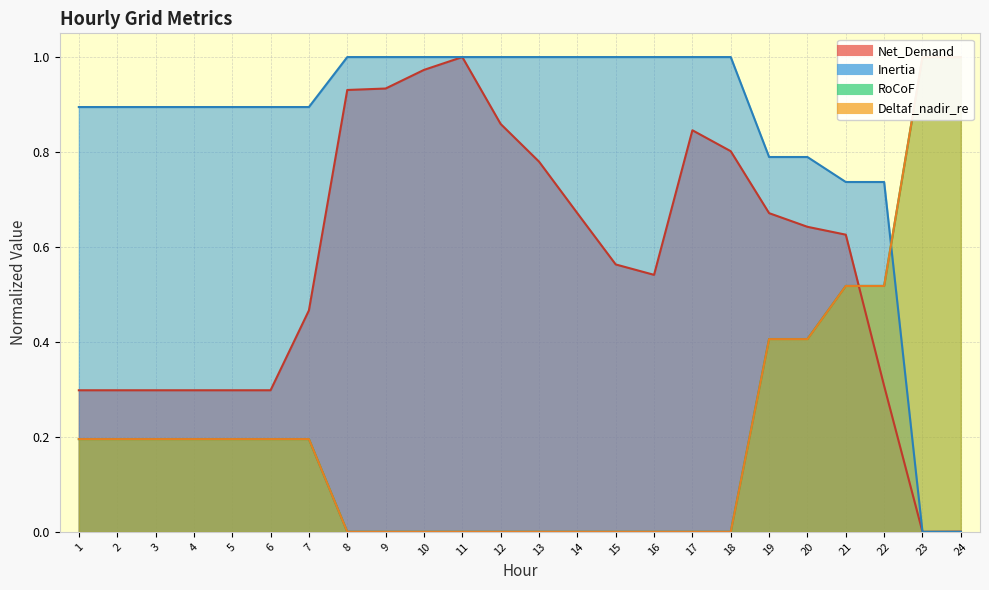

At which label does Deltaf_nadir_re reach its peak?

23